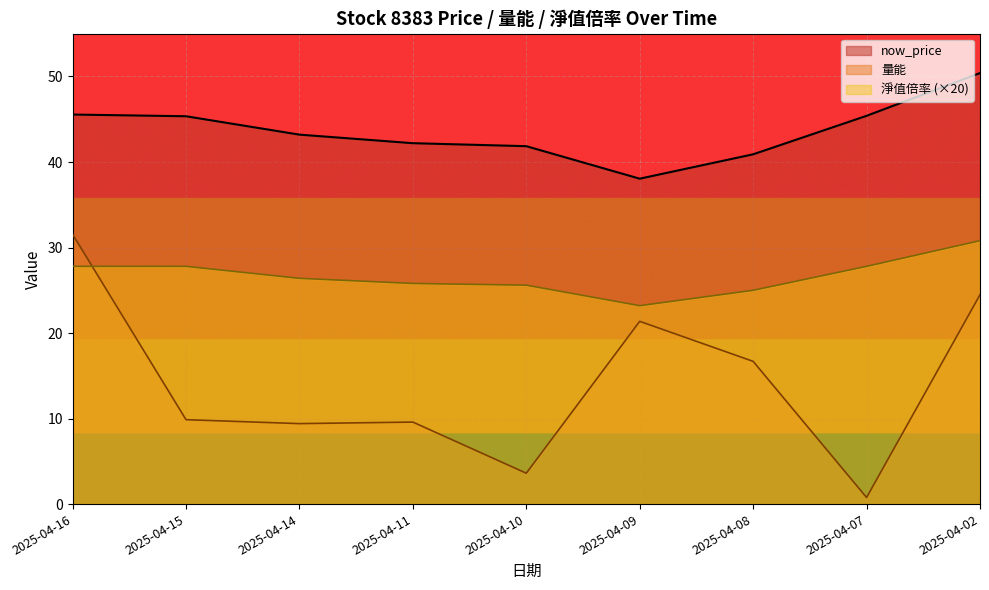

How many interior local valleys does the 量能 series have?

3